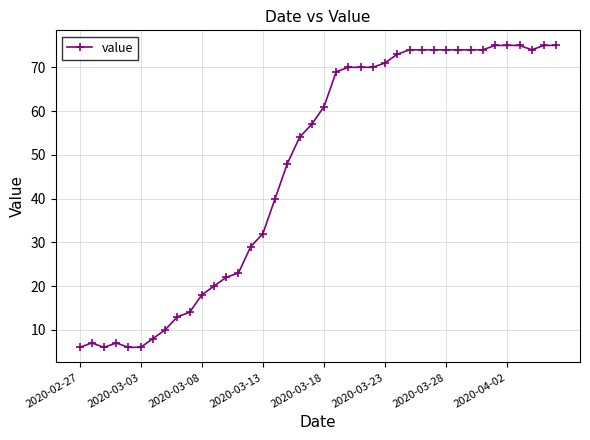

What is the value of the 30th point from the left?

74